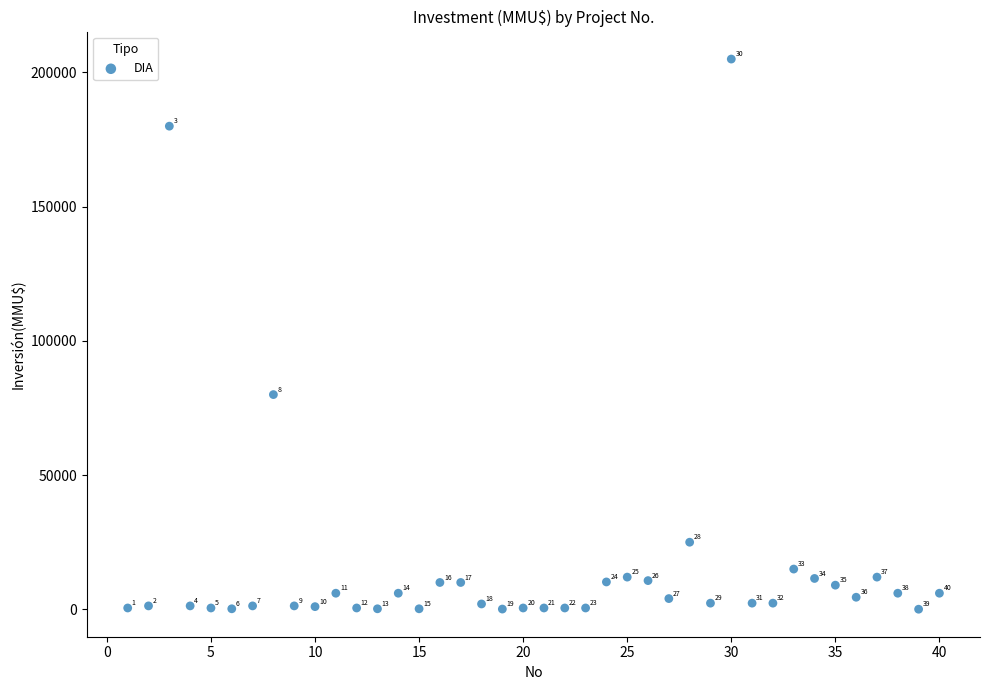

What is the range of Y values (max minus min)?

204960